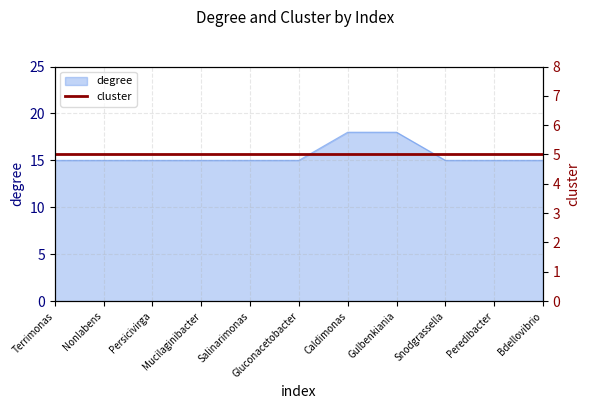

True or false: the data has more than 0 interior local peaks.

False